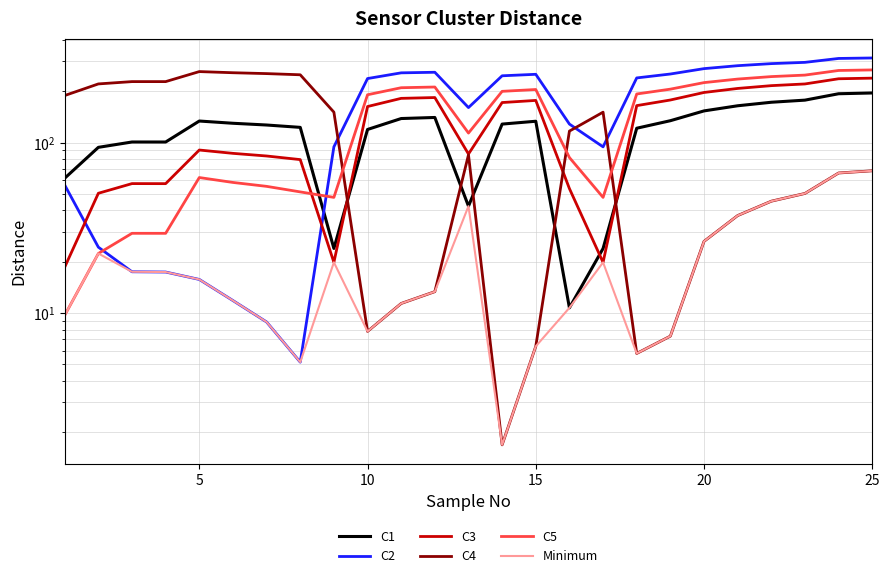

What is the maximum value shown in the chart?

313.3